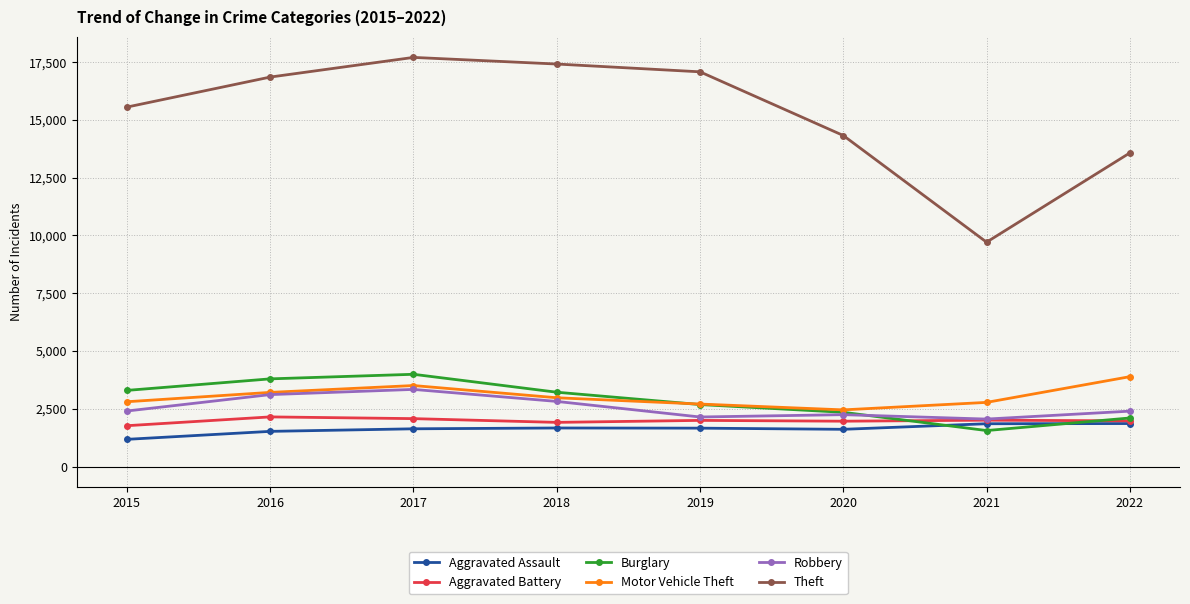

What is the smallest value displayed?

1177